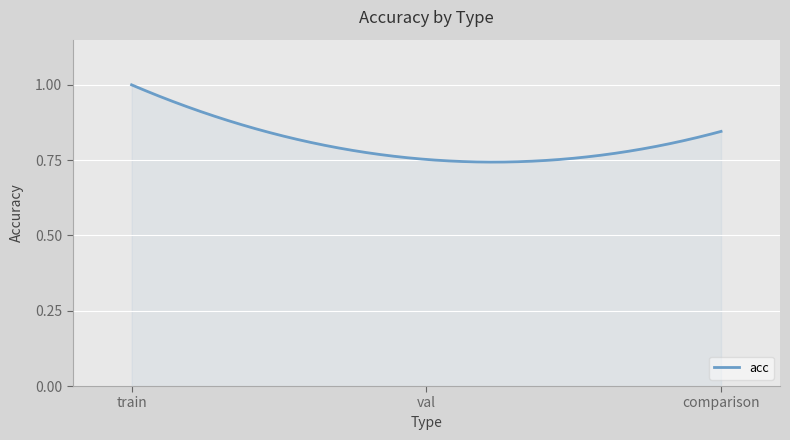

What is the difference between the maximum and minimum values?

0.3